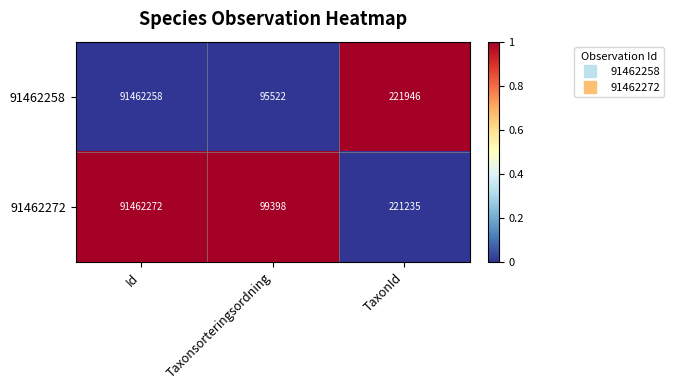

What is the sum of all 91462272 values?

91782905